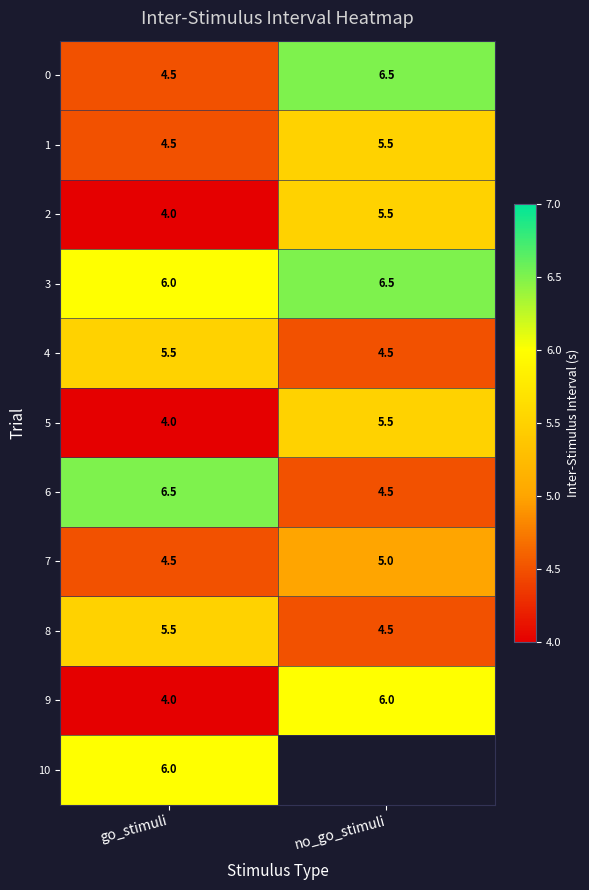

What is the difference between the maximum and minimum values in the 3 series?

0.5